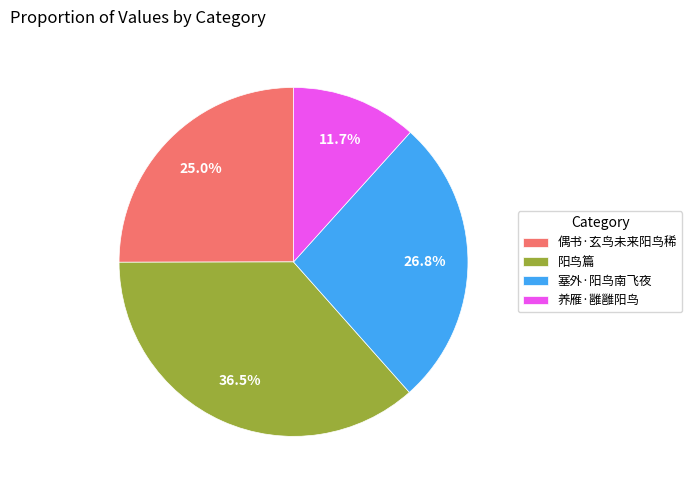

Which has a higher value, 阳鸟篇 or 偶书·玄鸟未来阳鸟稀?

阳鸟篇